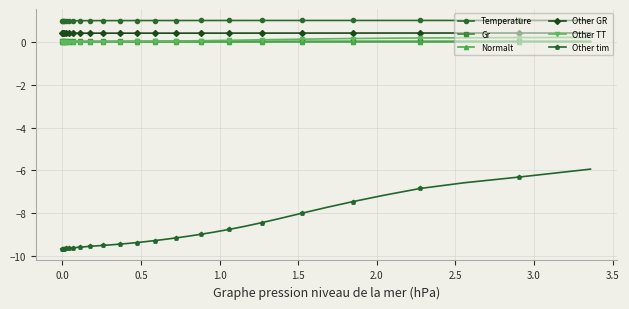

How many lines are shown in the chart?

6